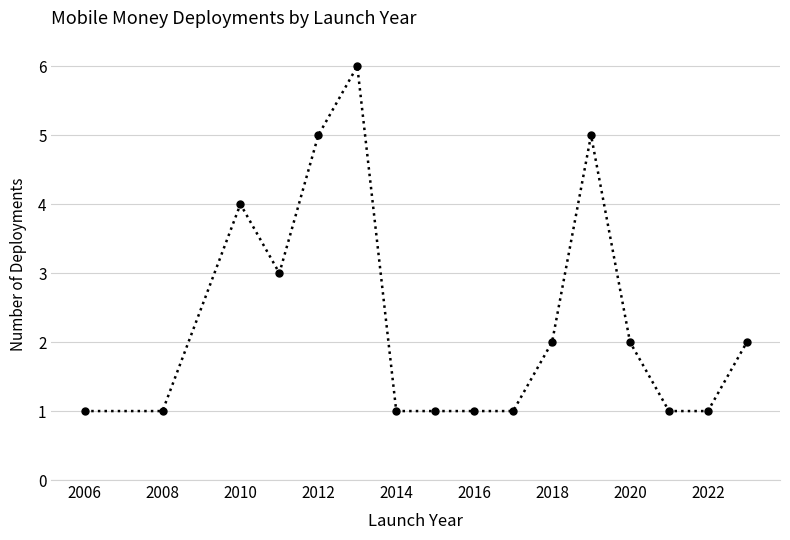

What is the difference between the second highest and second lowest values?

4